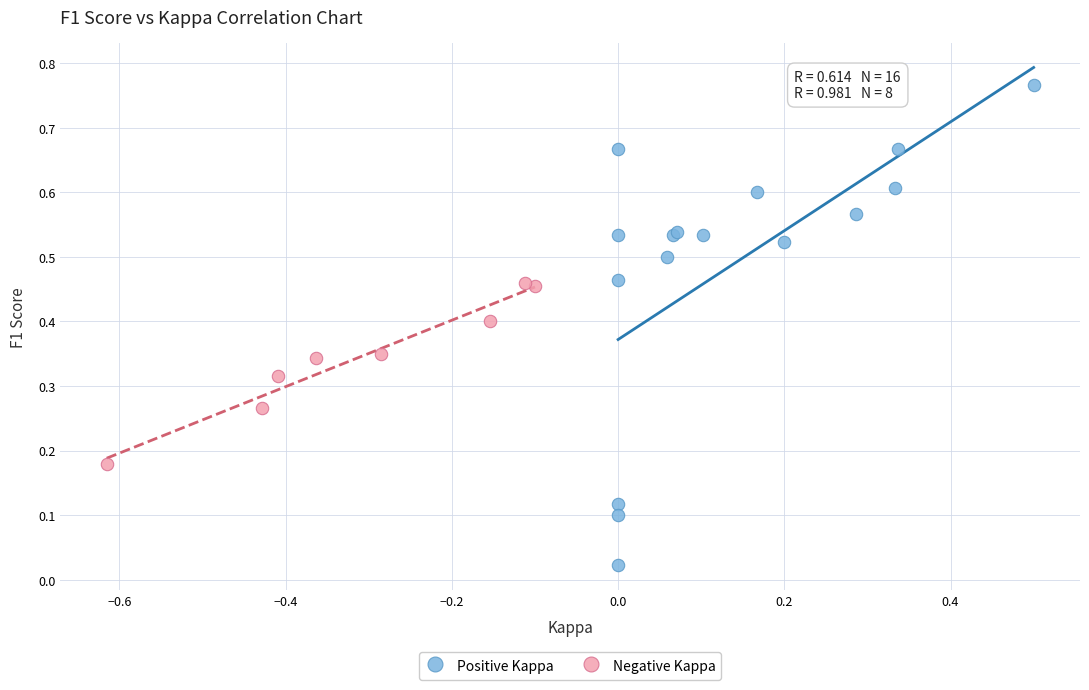

Which series reaches the maximum Y coordinate?

Positive Kappa